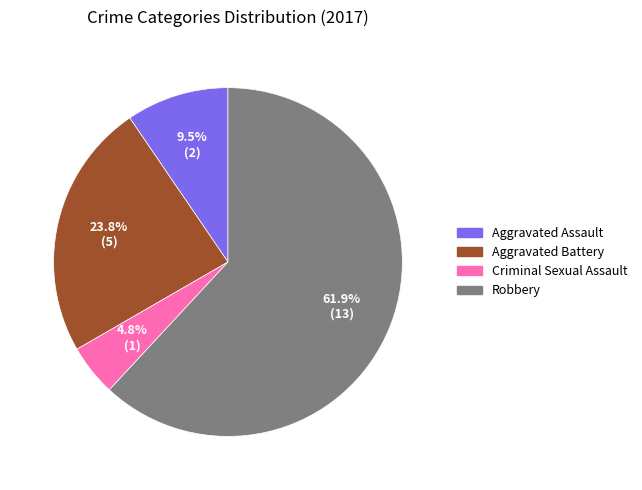

Between Aggravated Assault and Robbery, which is larger?

Robbery